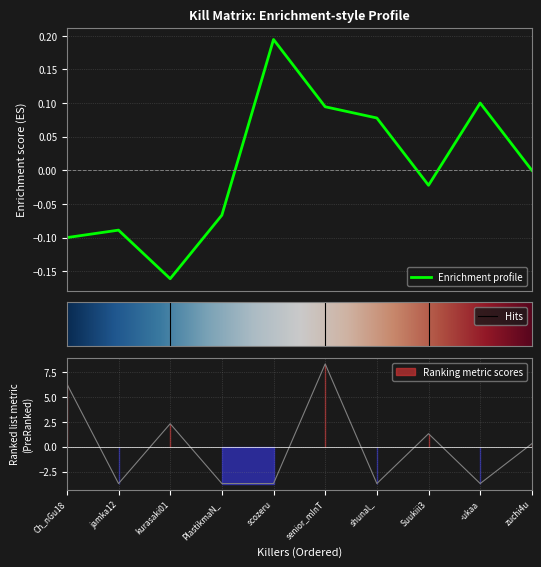

How many data points does each series have?

10